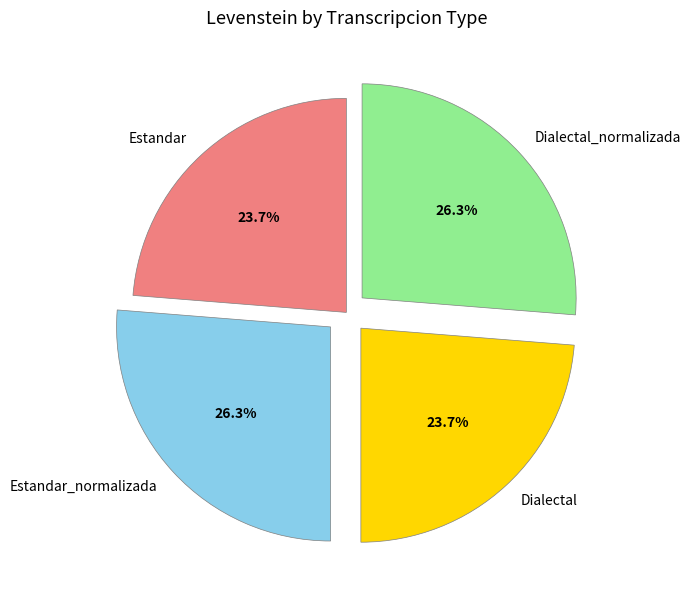

Approximately how many times larger is the value at Dialectal_normalizada compared to Estandar_normalizada?

1.0